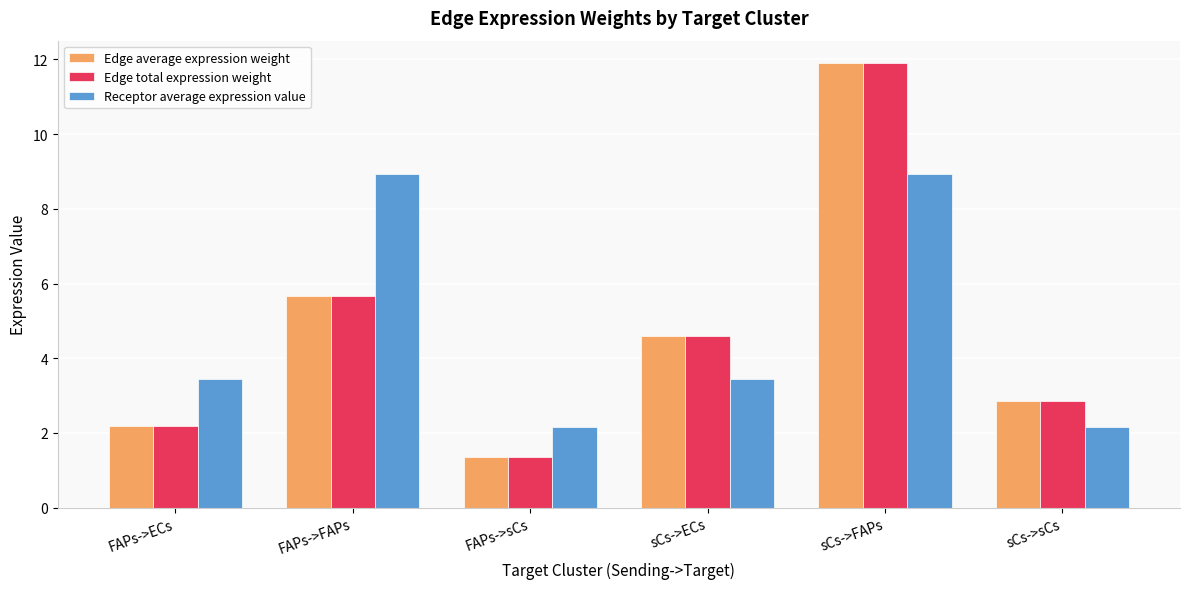

What is the greatest value displayed?

11.9